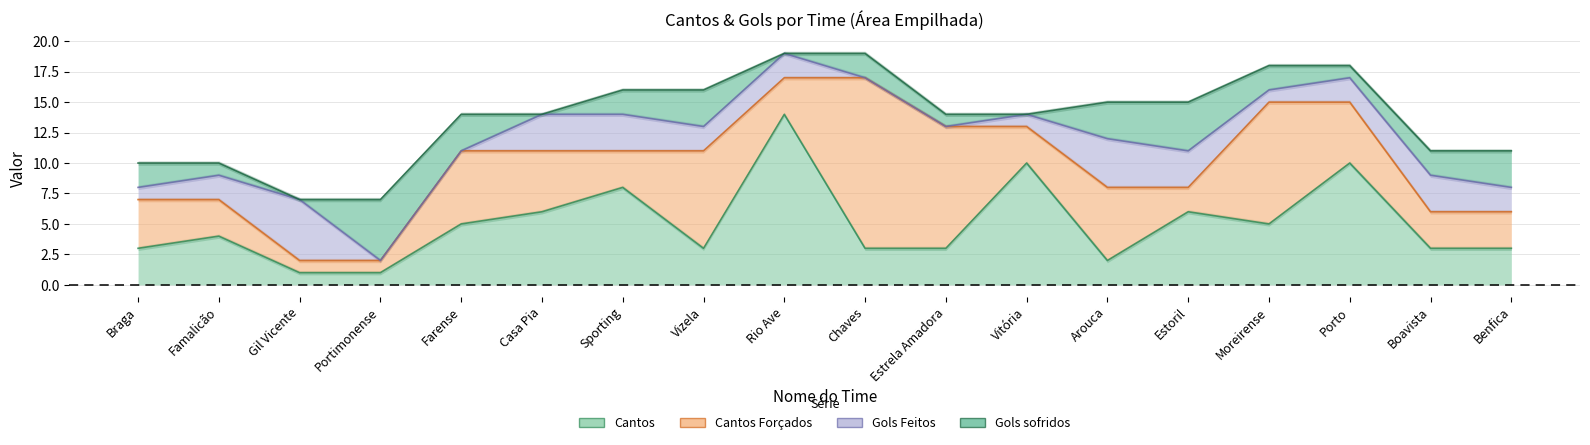

Where do Cantos and Gols sofridos first cross each other?

Gil Vicente and Portimonense